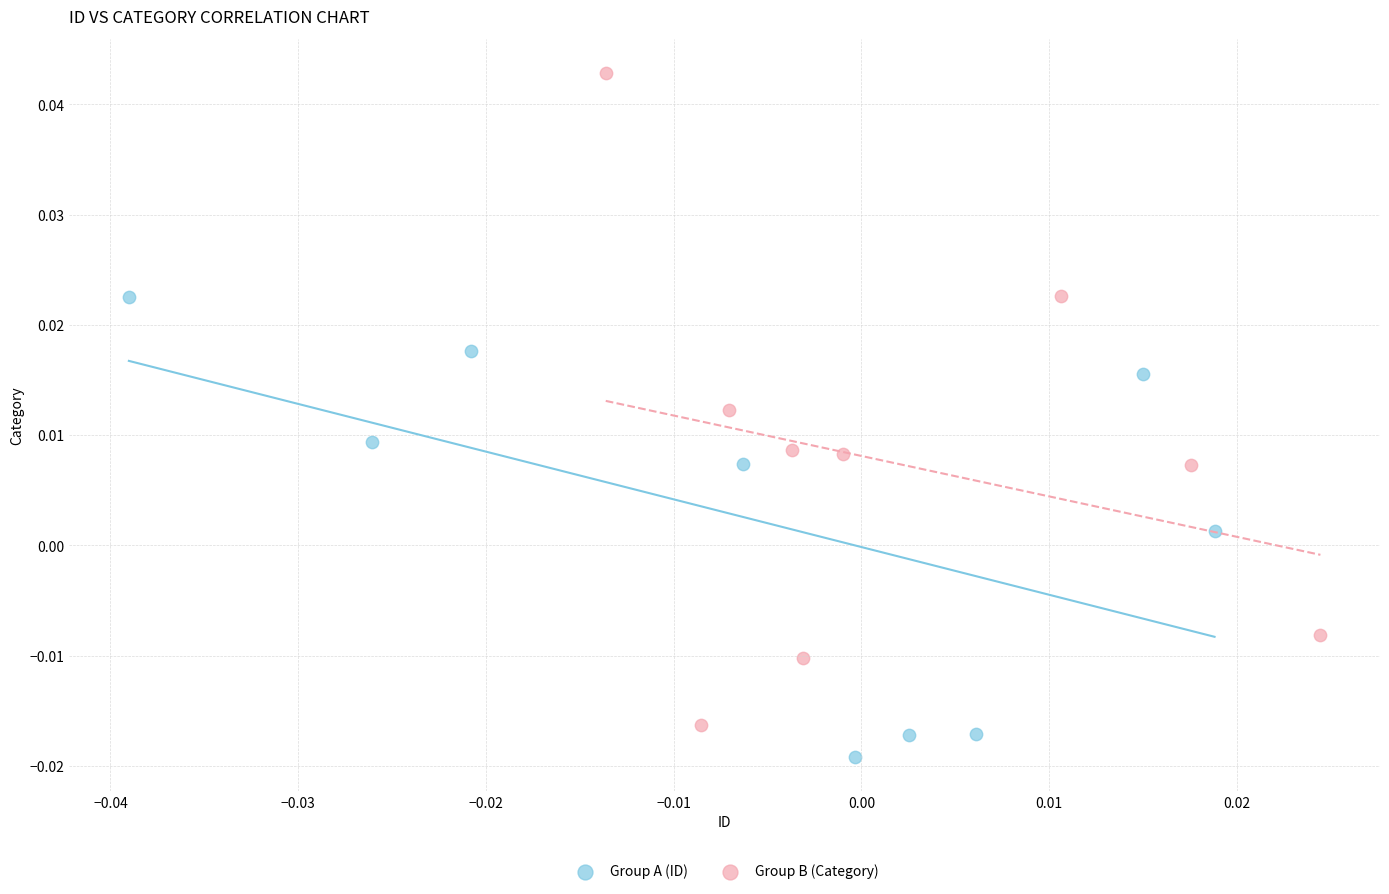

Which series reaches the maximum Y coordinate?

Group B (Category)